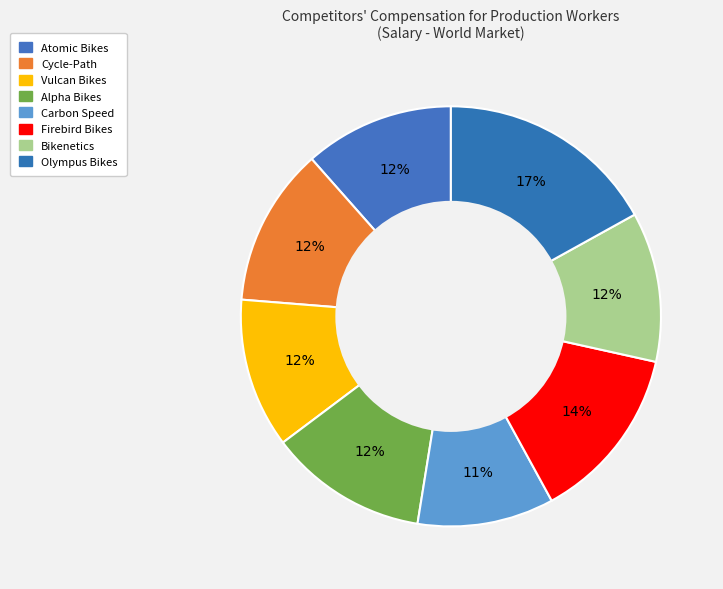

What is the smallest slice in the pie chart?

Carbon Speed